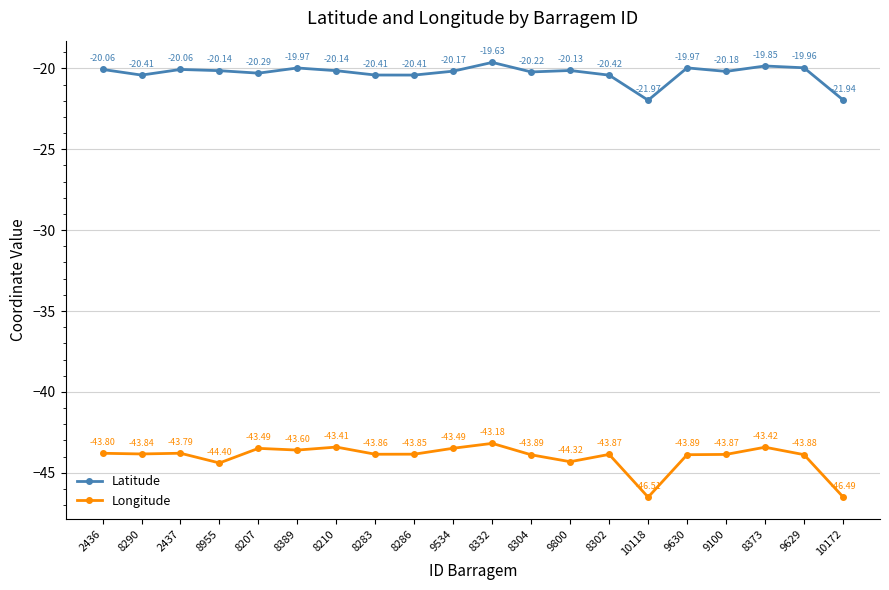

In Latitude, how many points are lower than both neighbors (excluding endpoints)?

6